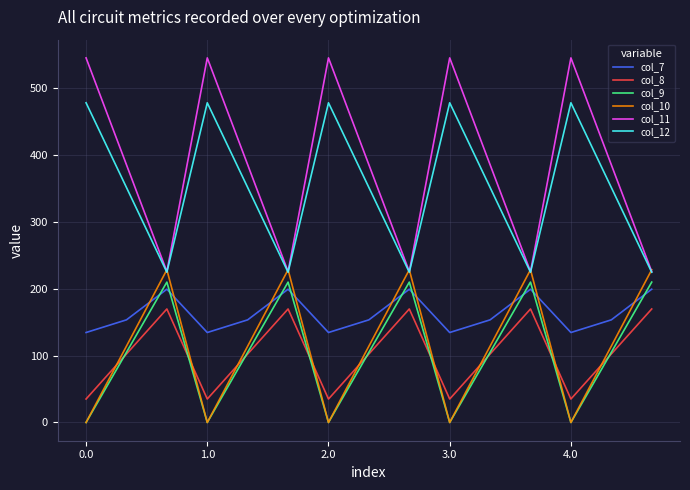

What is the maximum value shown in the chart?

544.3